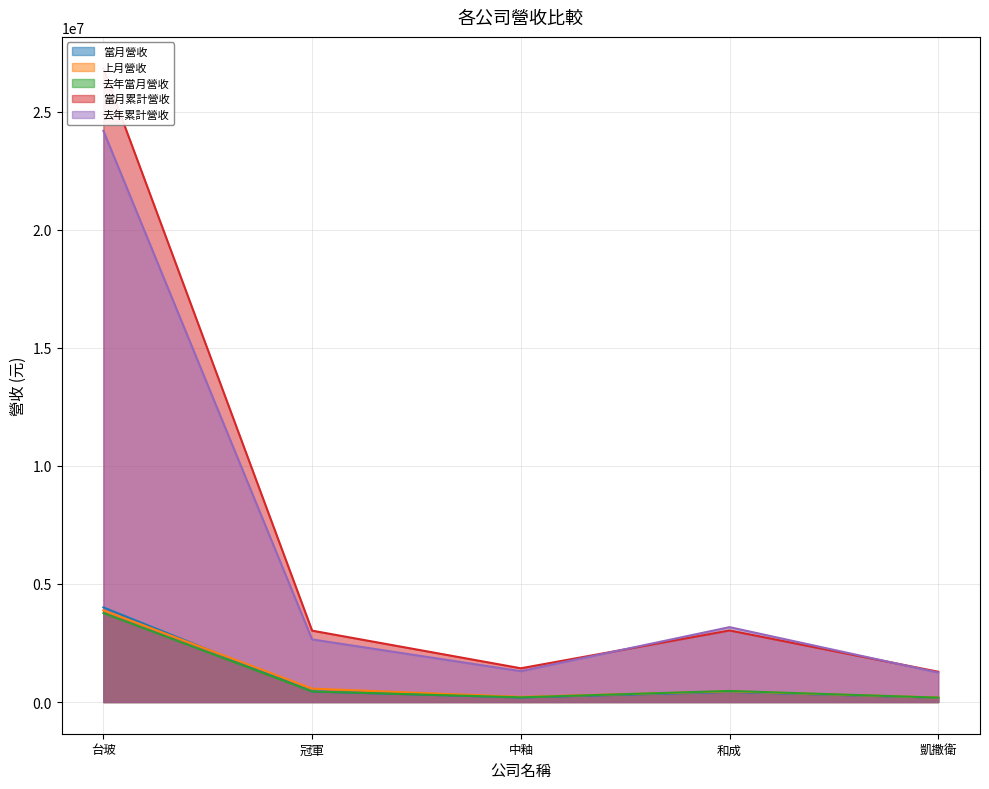

The 上月營收 series shows 105445 at 凱撒衛. True or false?

False